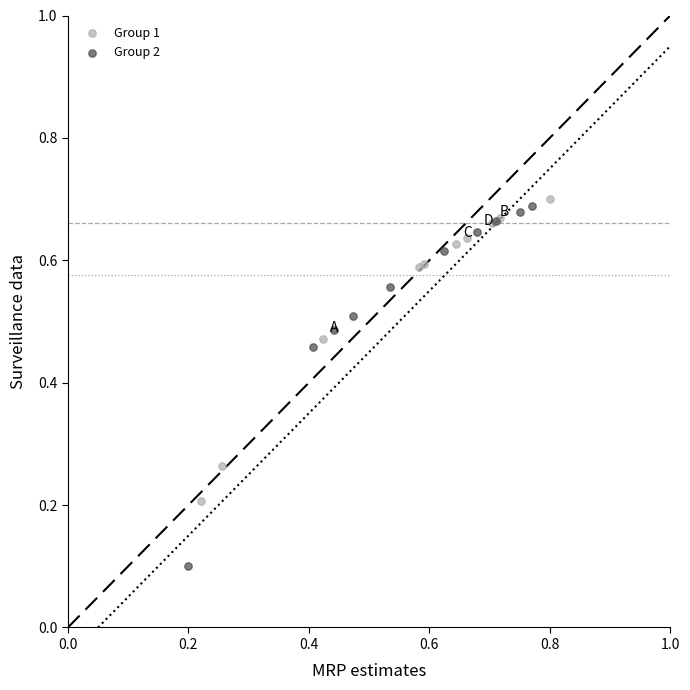

Which series reaches the minimum Y coordinate?

Group 2